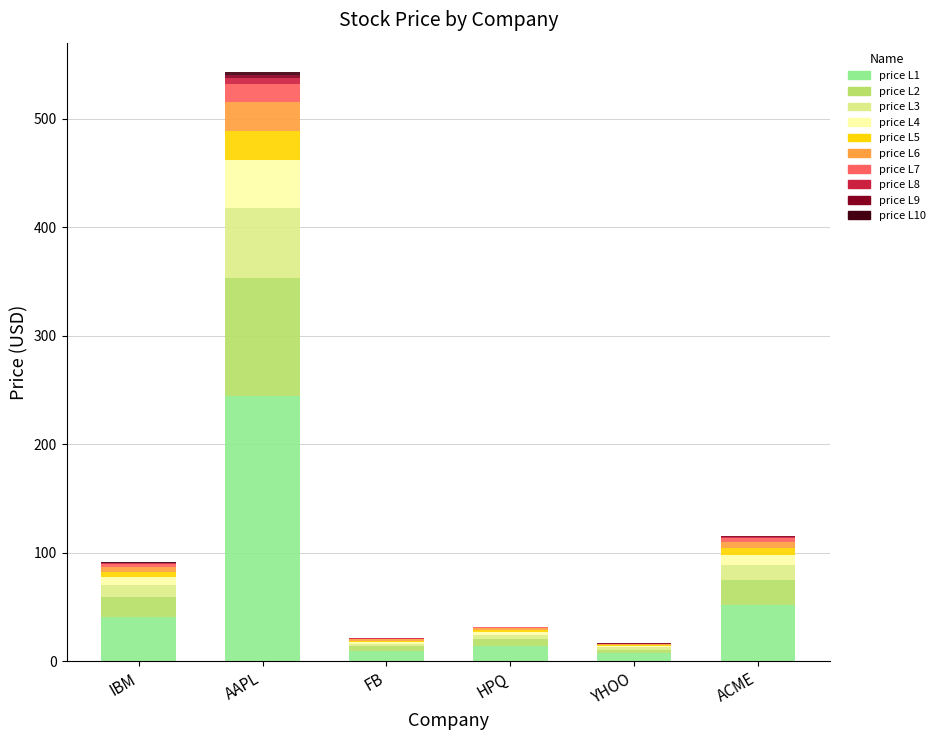

How many distinct data groups are displayed?

10